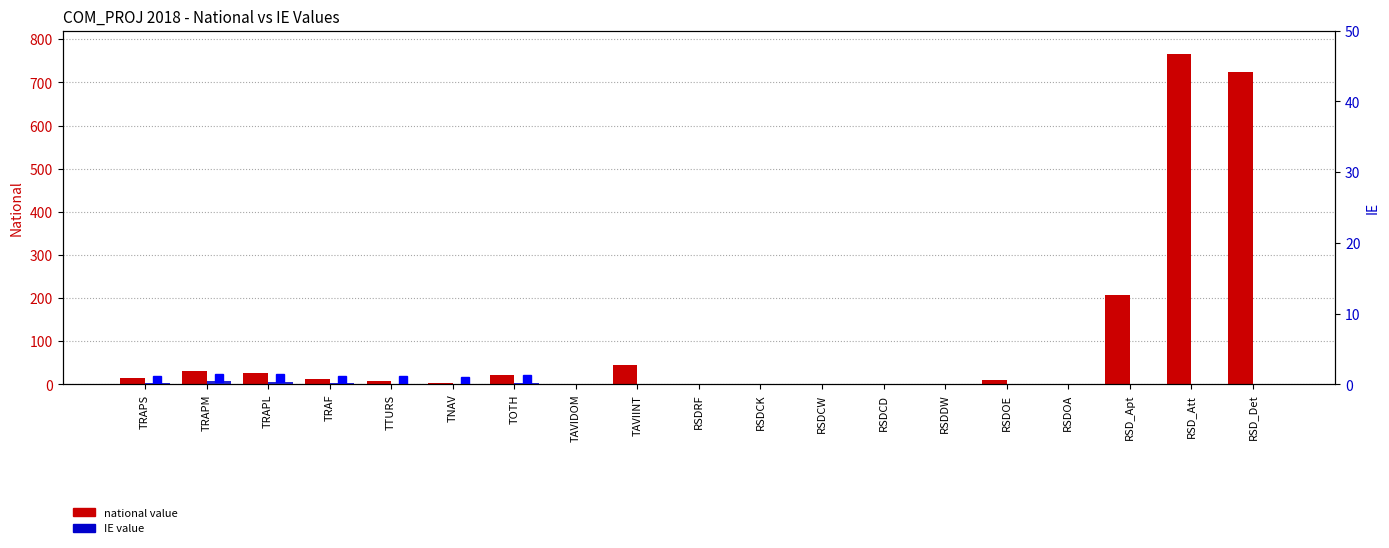

The value of IE at TAVIDOM is 0.2. True or false?

False